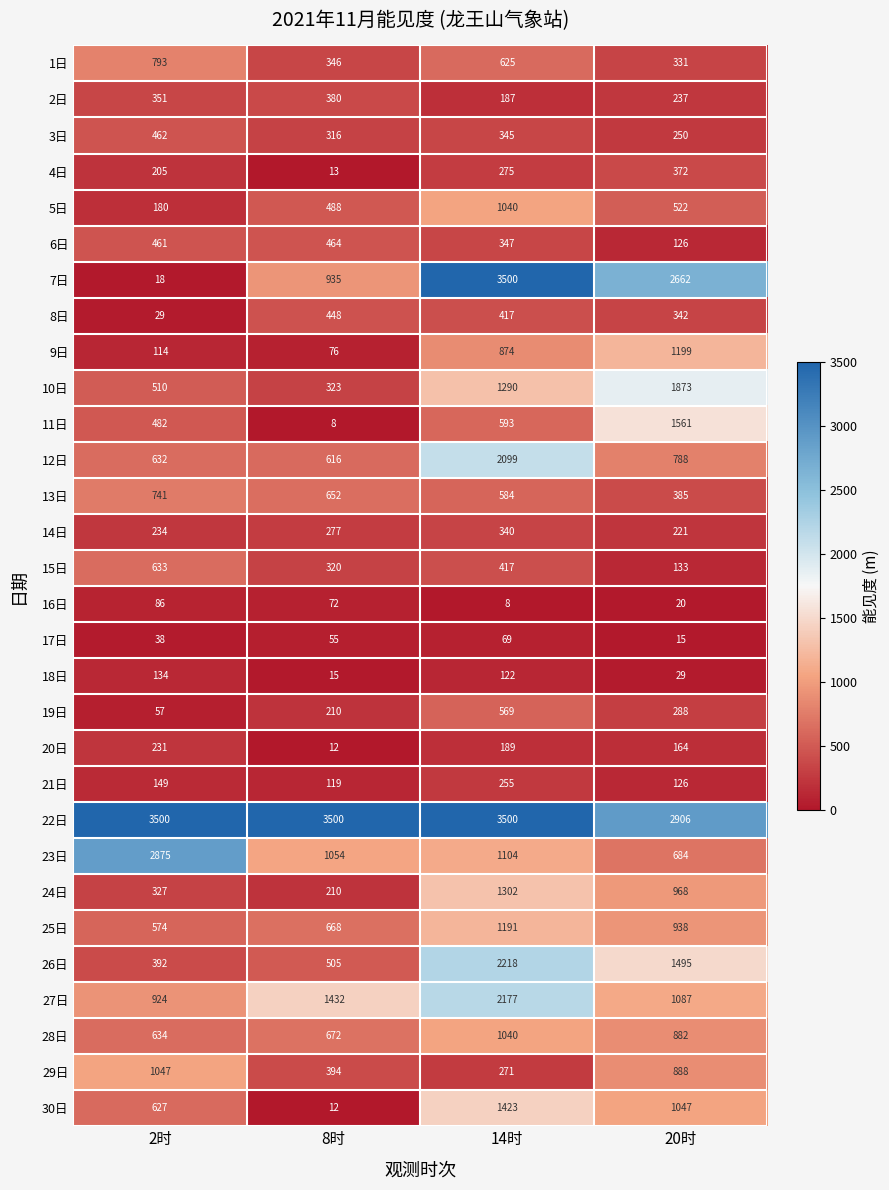

What is the greatest value displayed?

3500